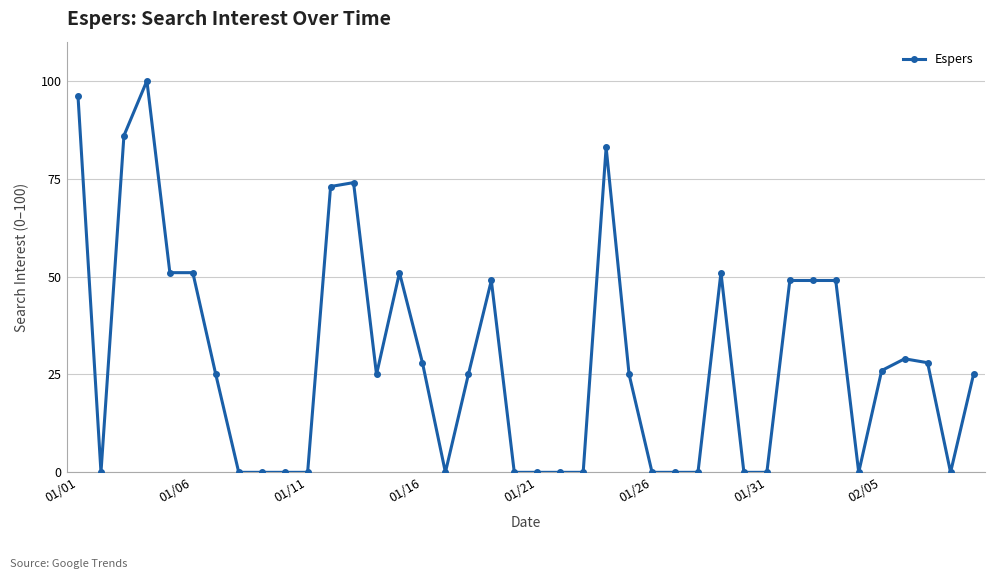

What is the maximum value shown in the chart?

100